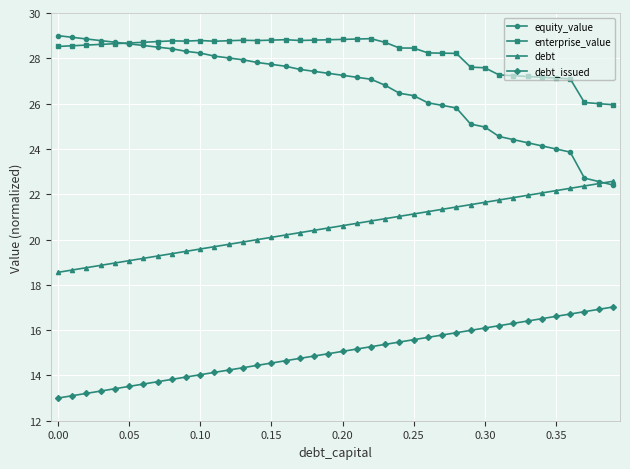

Count the number of categories in the chart.

40